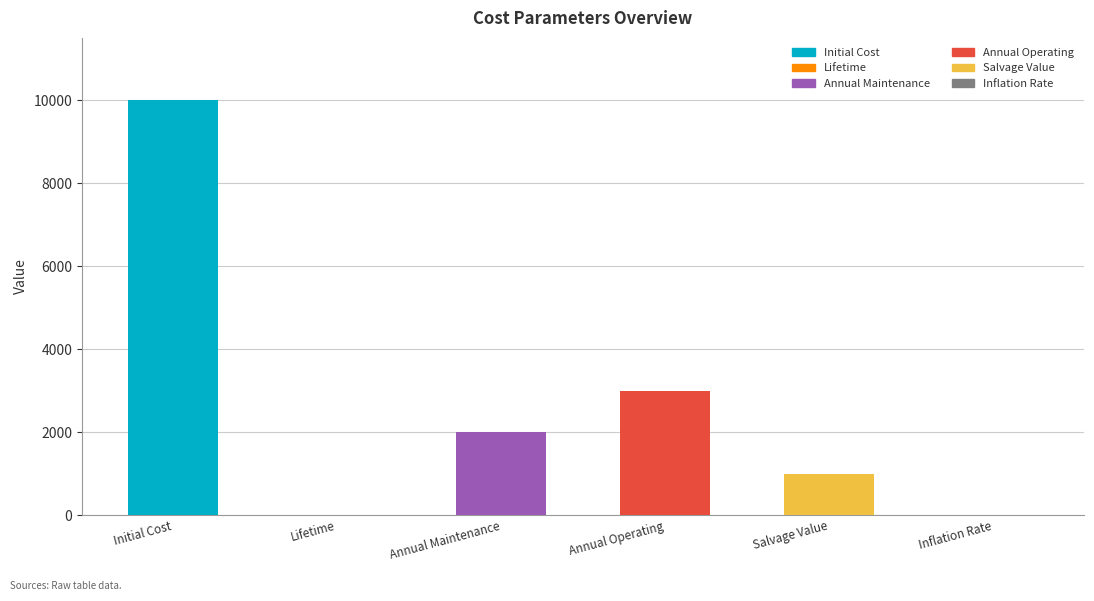

List the labels in order of value, smallest first.

Inflation Rate, Lifetime, Salvage Value, Annual Maintenance, Annual Operating, Initial Cost